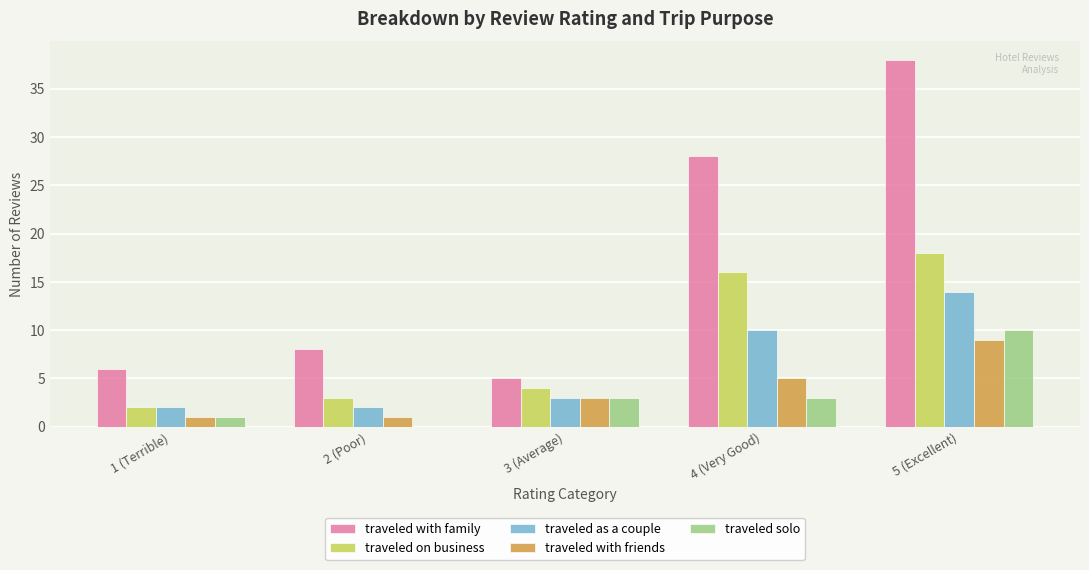

What is the spread (max minus min) of values at 1 (Terrible)?

5